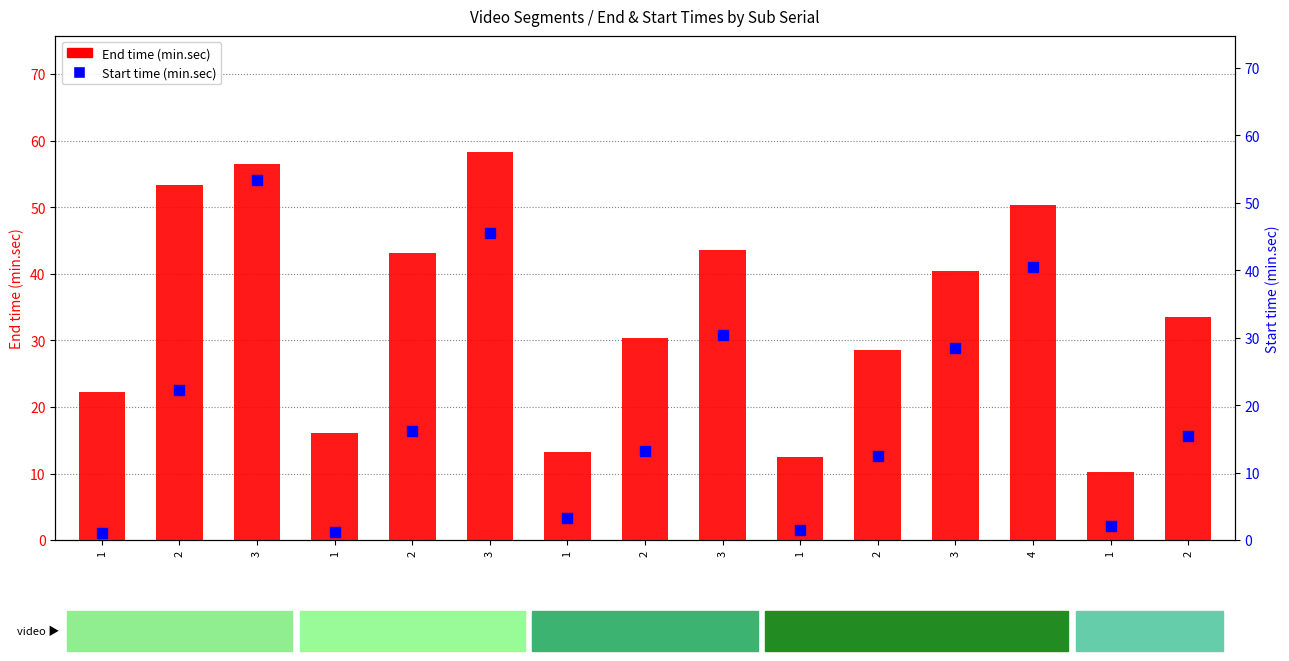

Does the chart contain stacked bars?

No